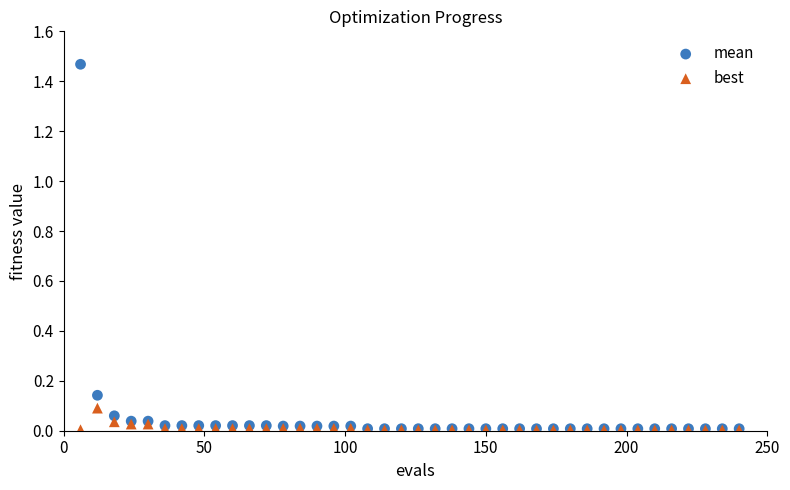

Which series has the widest spread of Y values?

mean